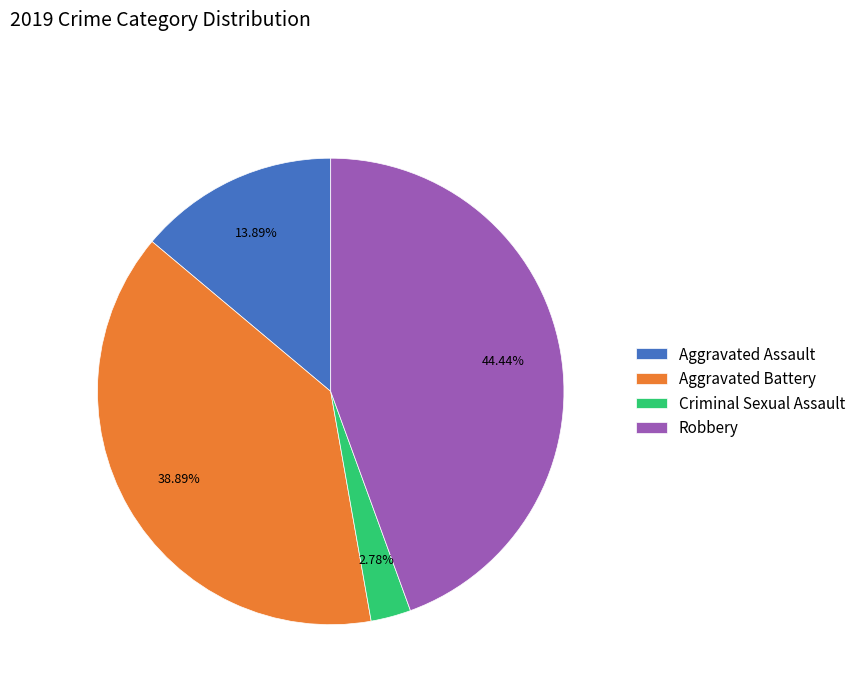

Which slice is the largest?

Robbery